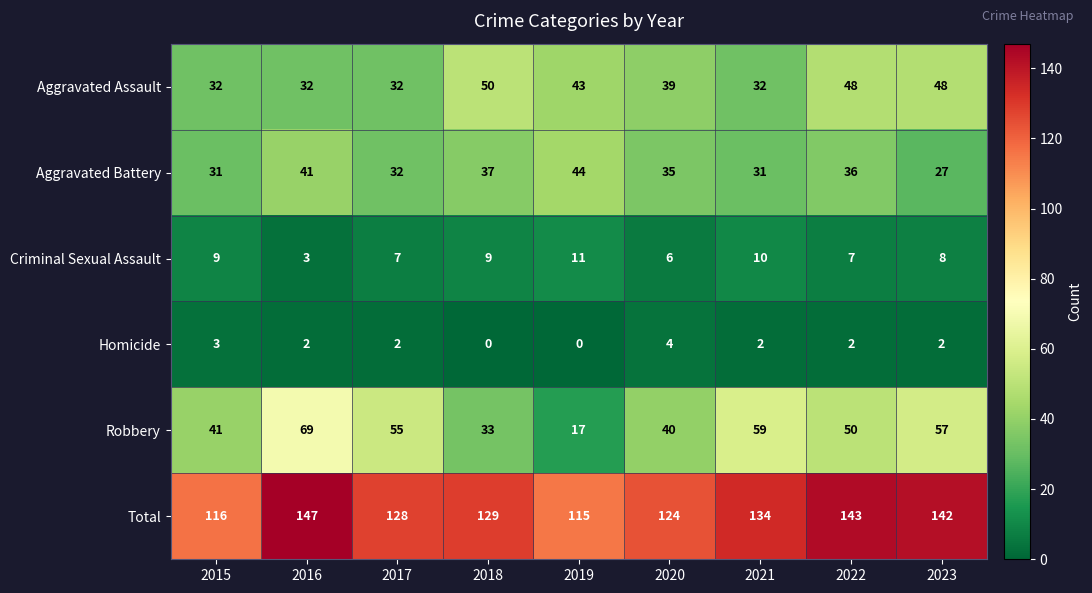

What is the total value across all series at 2015?

232